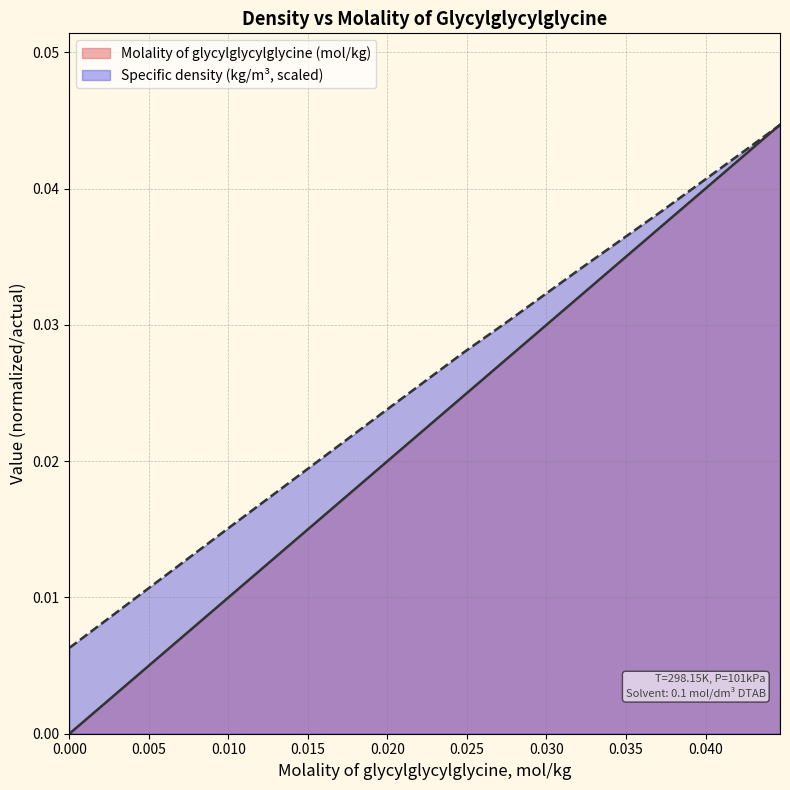

Which series ends up on top after the final intersection of Specific density (kg/m3) and Molality of glycylglycylglycine (mol/kg)?

Molality of glycylglycylglycine (mol/kg)